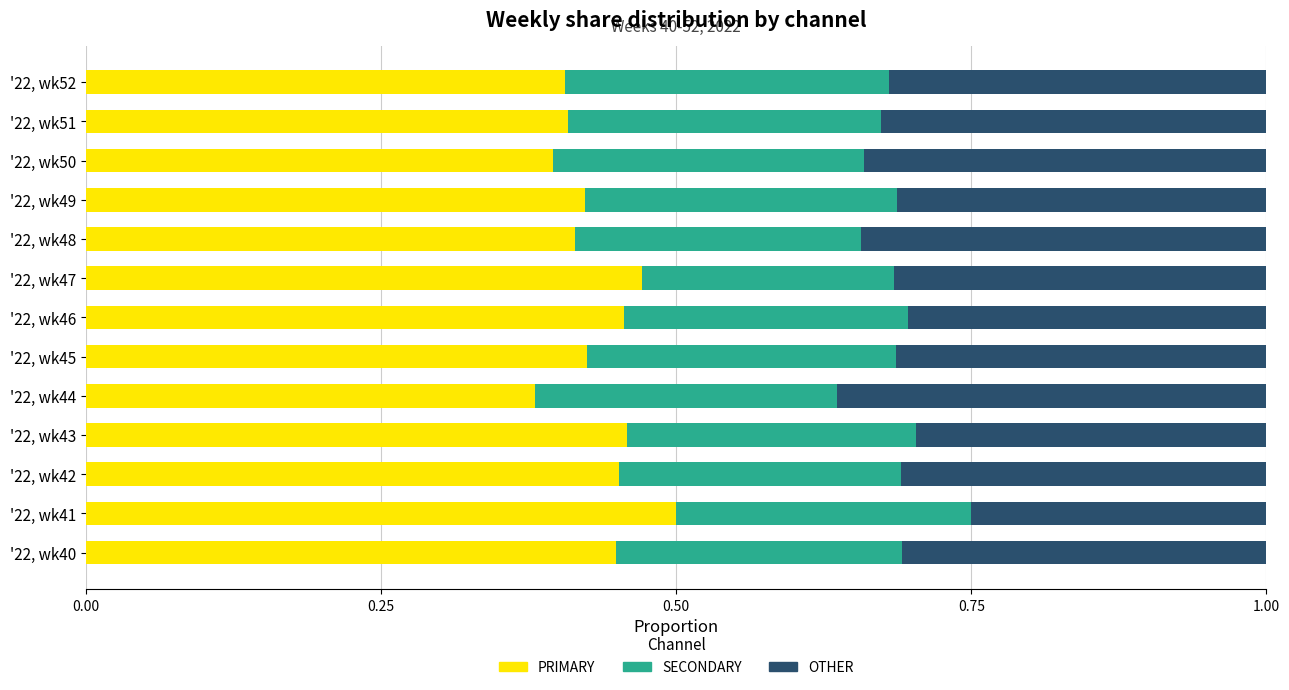

Is it true that PRIMARY equals 0.4 at '22, wk45?

True